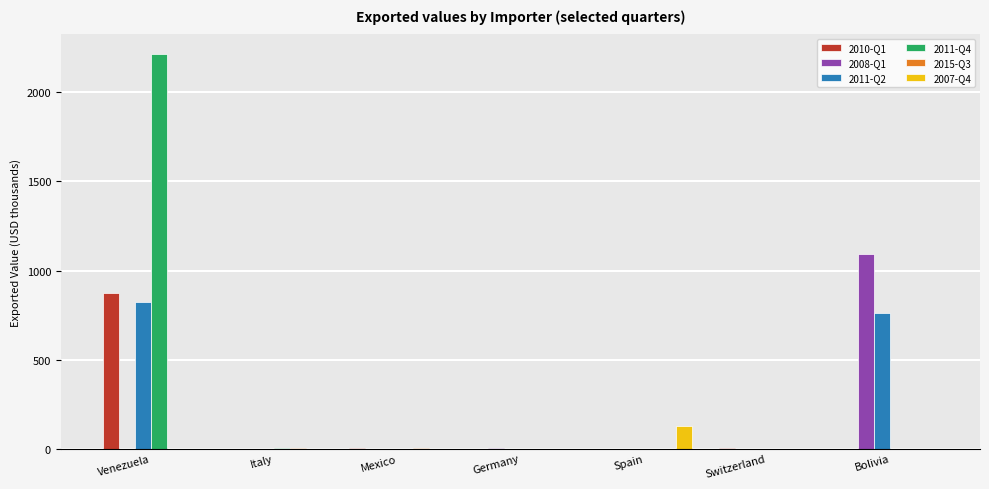

At which category is the sum across all series the highest?

Venezuela